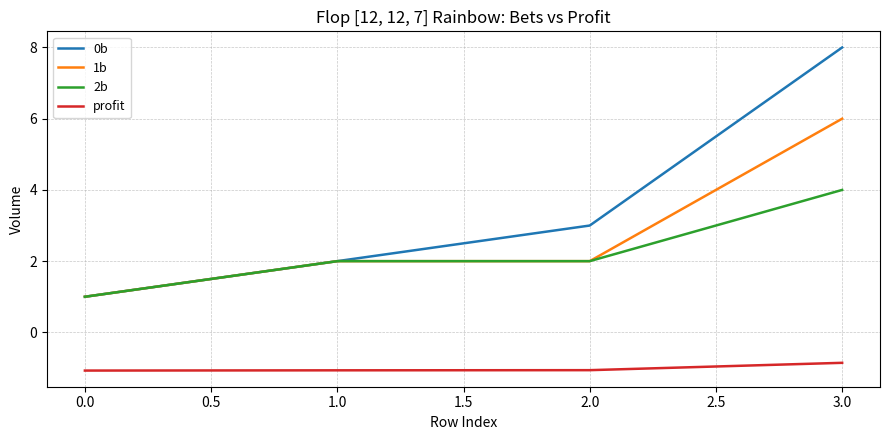

Count the number of categories in the chart.

4